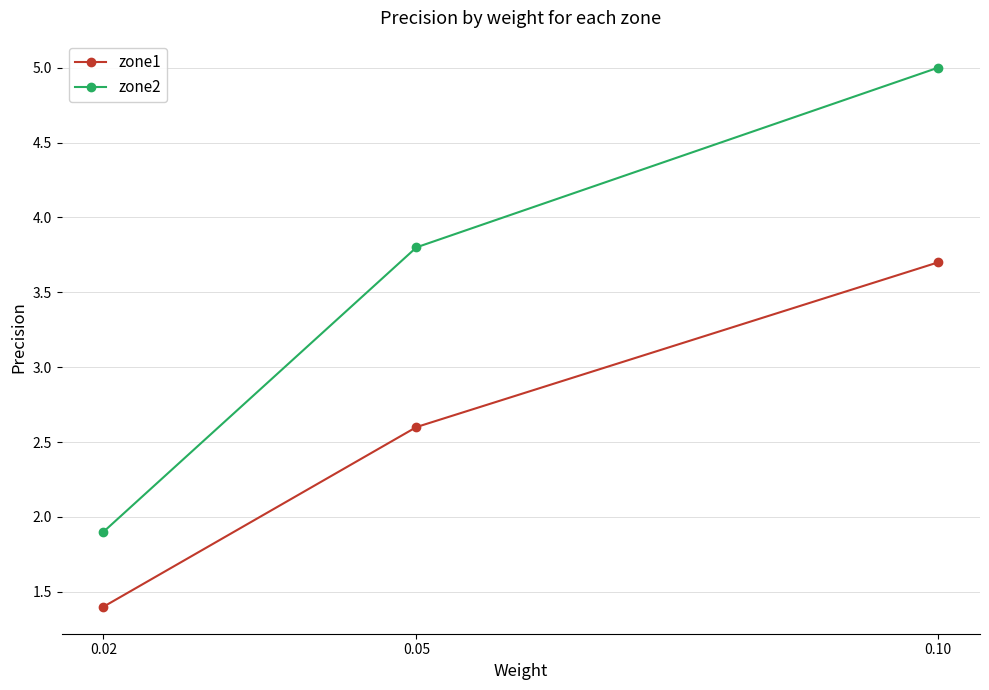

What is the value of the zone1 point at the 1st from the left?

1.4